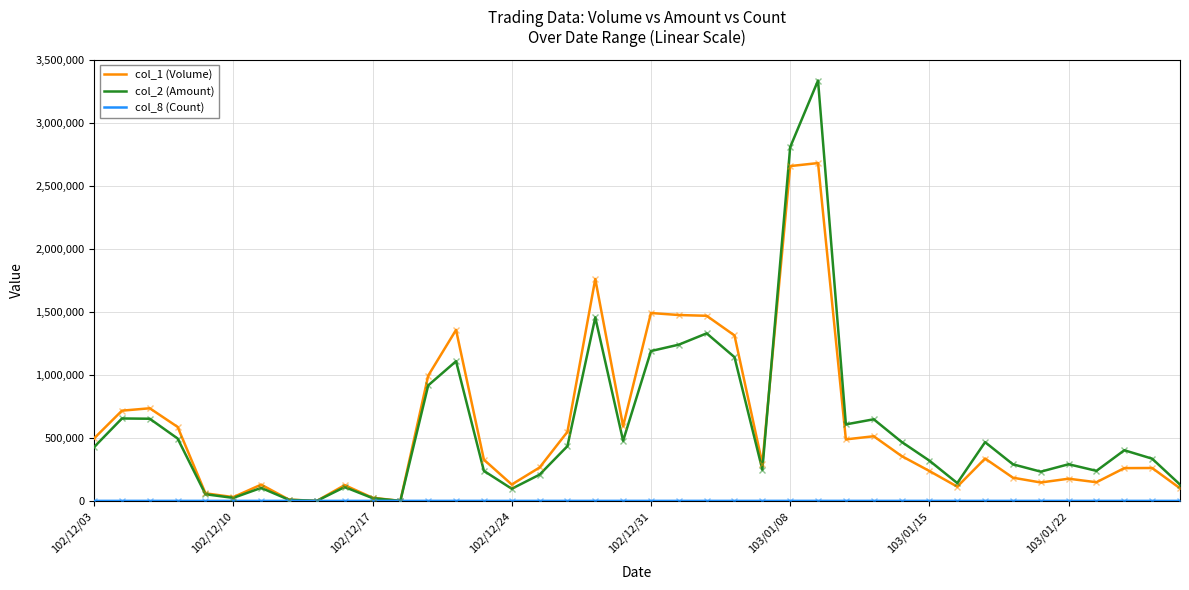

Which series has the largest range (max minus min)?

col_2 (Amount)